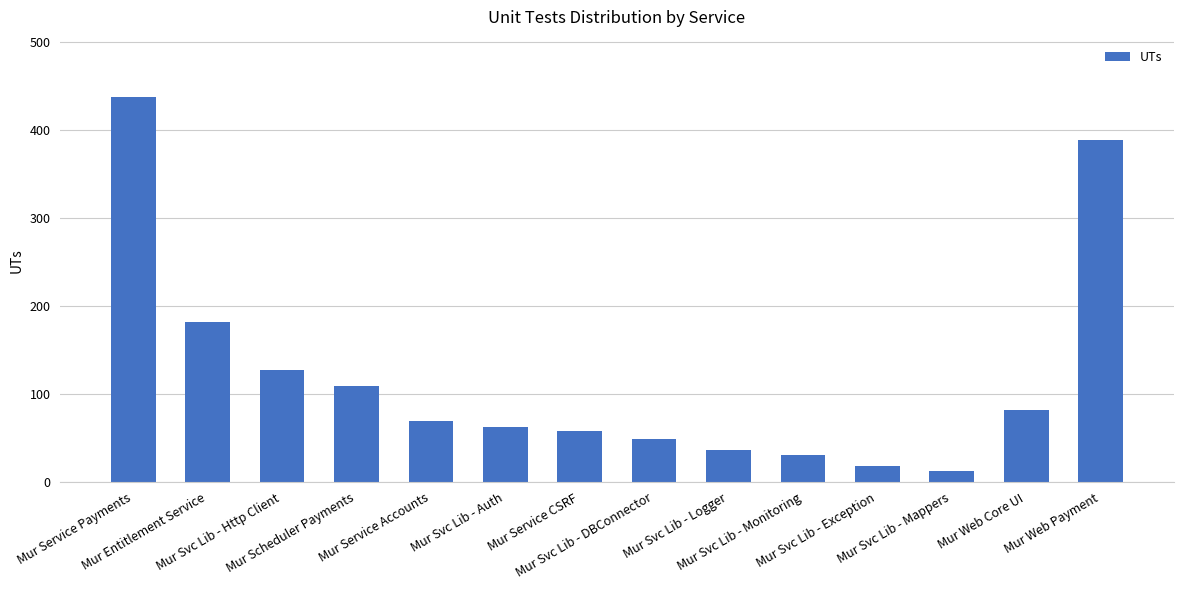

How many data points does each series have?

14